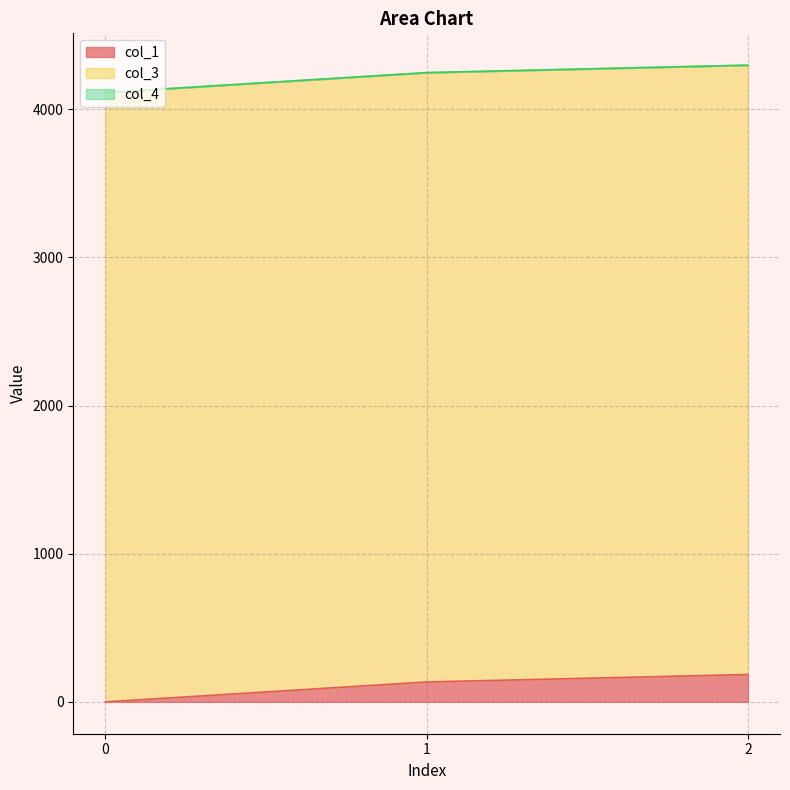

Reading left to right, list all the values displayed in this chart.

col_1: 0.0	134.4	184.7
col_3: 4112.0	4112.0	4112.0
col_4: 0.0	0.0	0.0